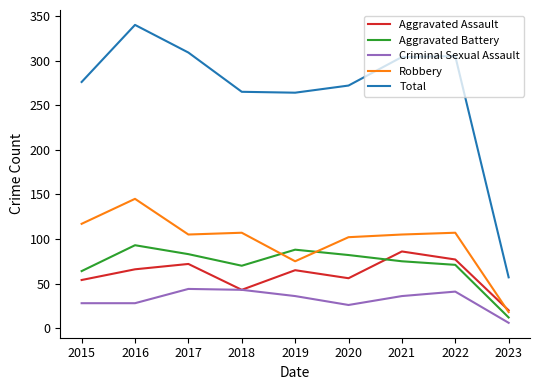

True or false: Total and Criminal Sexual Assault intersect in this chart.

False